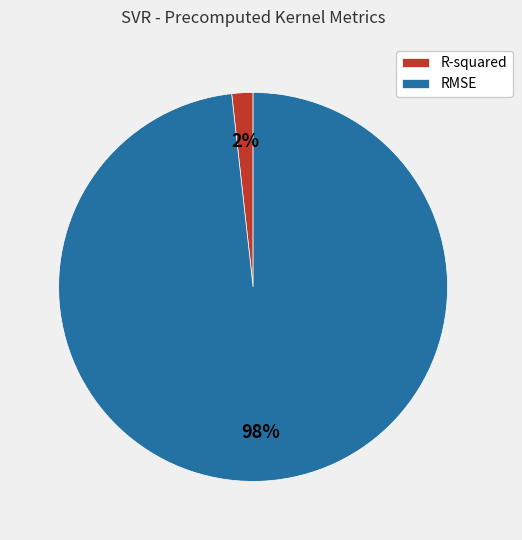

Which category has the smallest portion of the pie?

R-squared